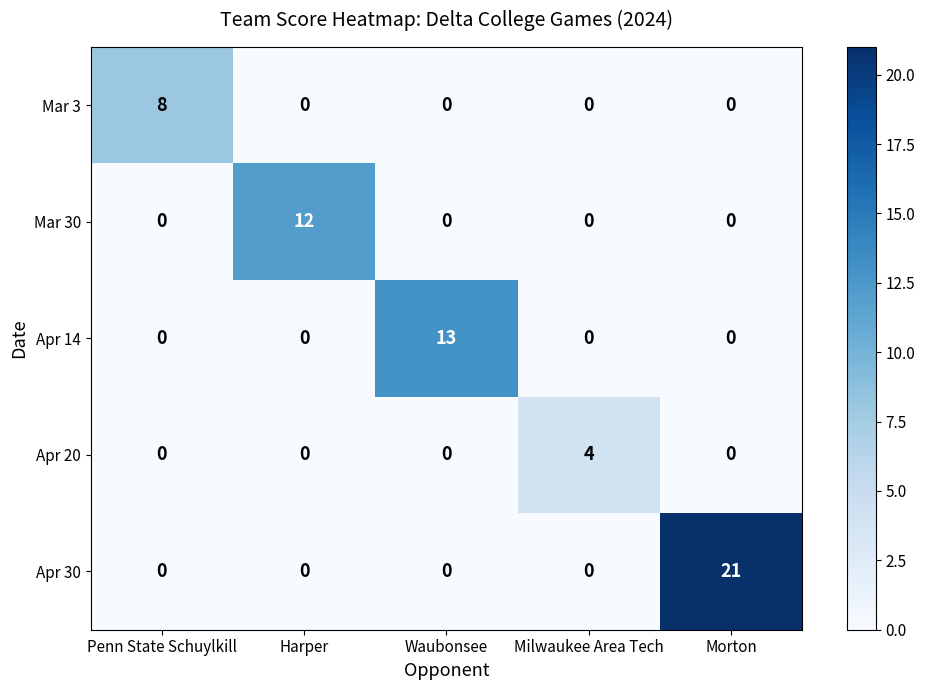

What is the difference between the maximum and second lowest values in the Apr 20 series?

4